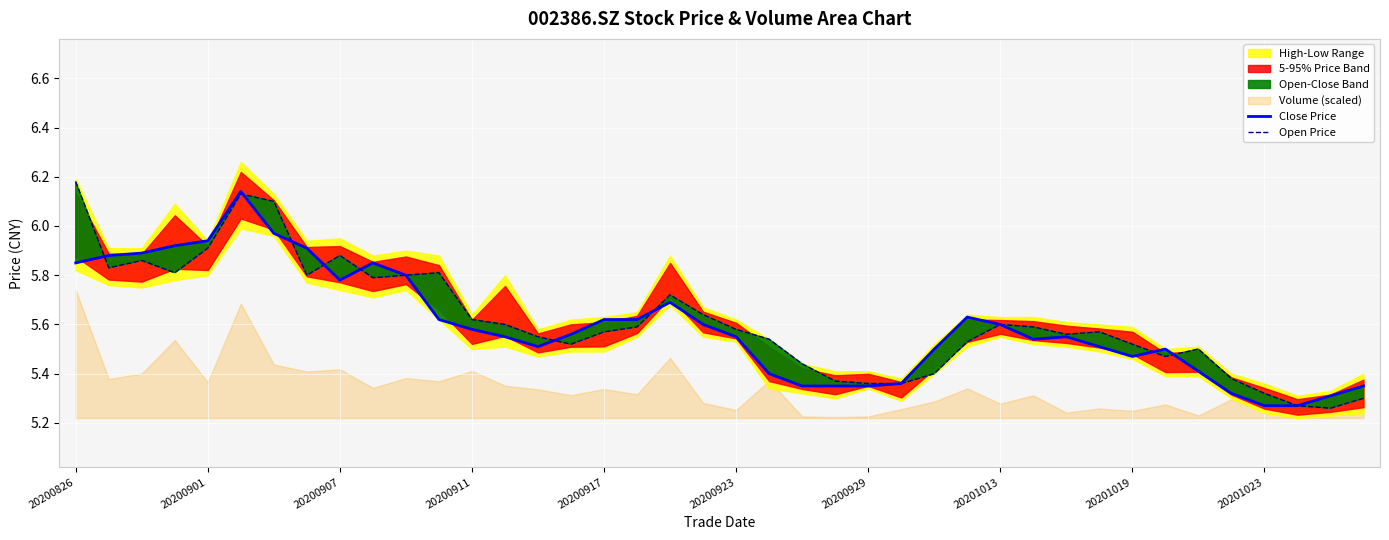

Is the value of Open Price at 21 greater than the value of Close Price at 31?

Yes